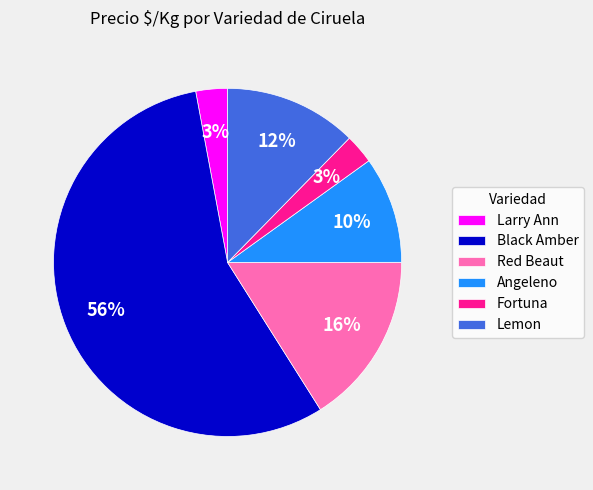

Which has a higher value, Red Beaut or Lemon?

Red Beaut